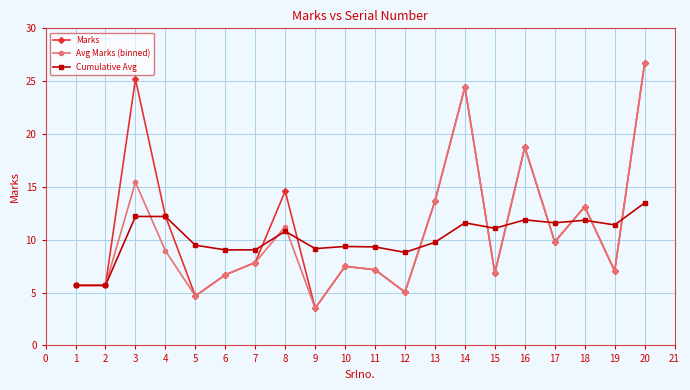

At which label is Avg Marks (binned) closest to 15?

3